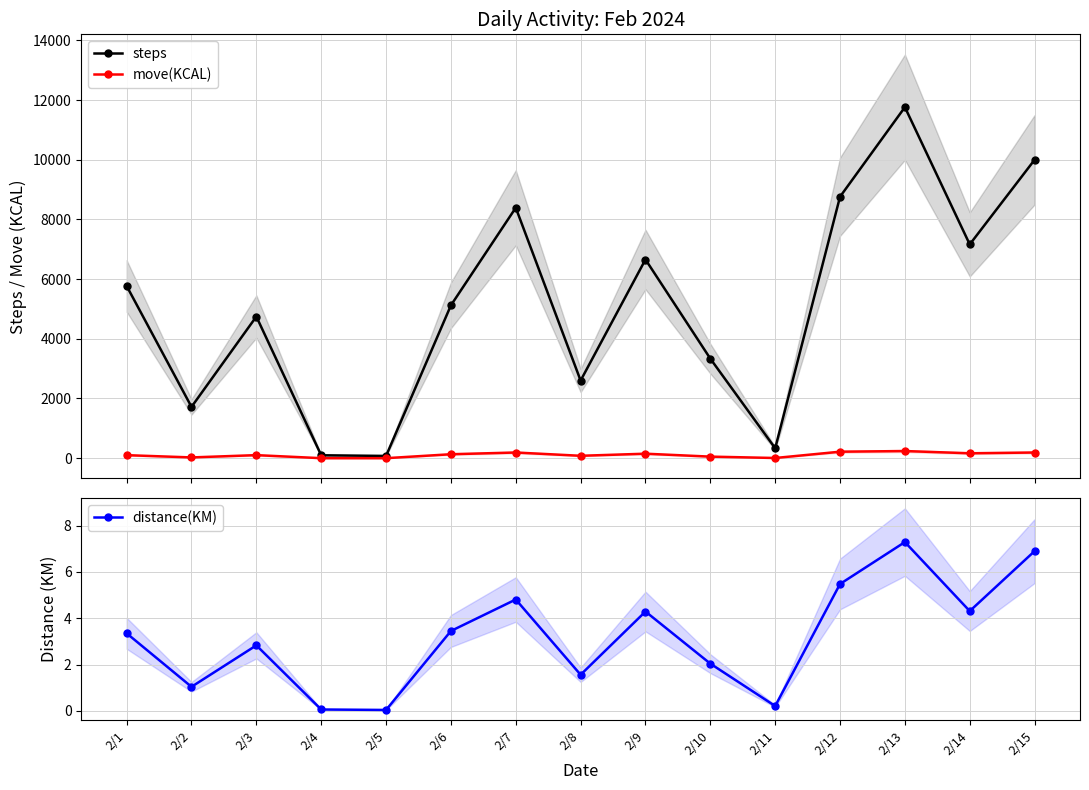

Which series has the largest range (max minus min)?

steps